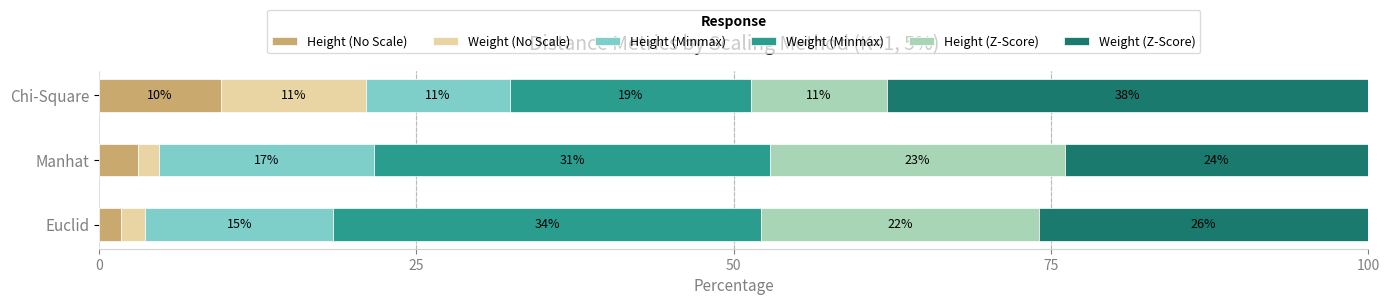

What are all the series names shown in the legend?

Height (No Scale), Weight (No Scale), Height (Minmax), Weight (Minmax), Height (Z-Score), Weight (Z-Score)